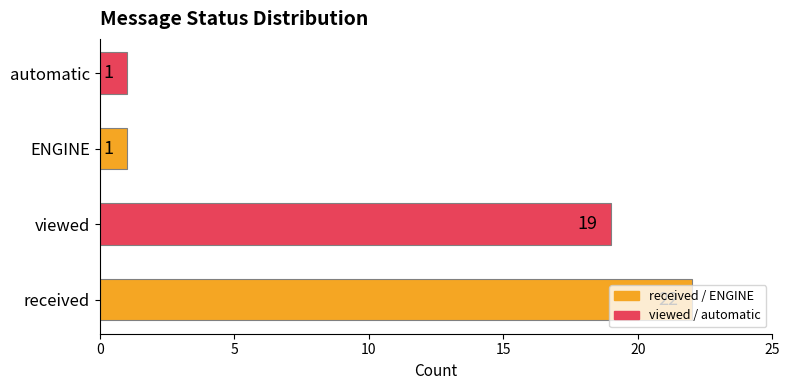

What is the sum of all values?

43